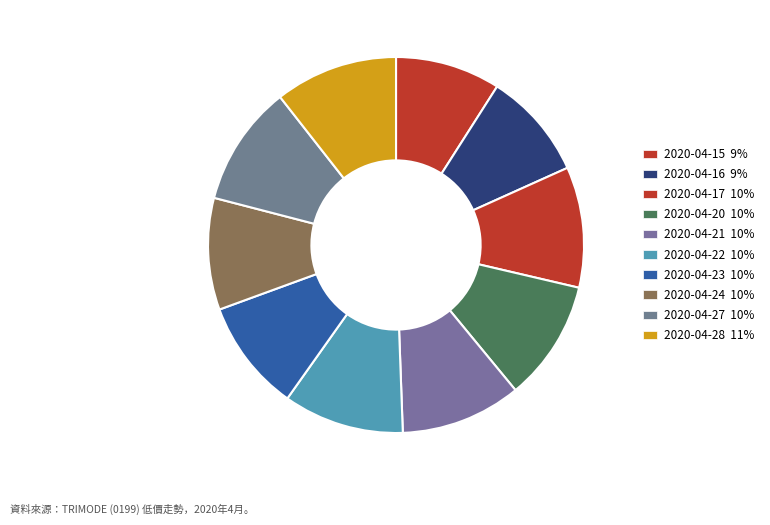

What percentage is NOT represented by 2020-04-21?

89.6%